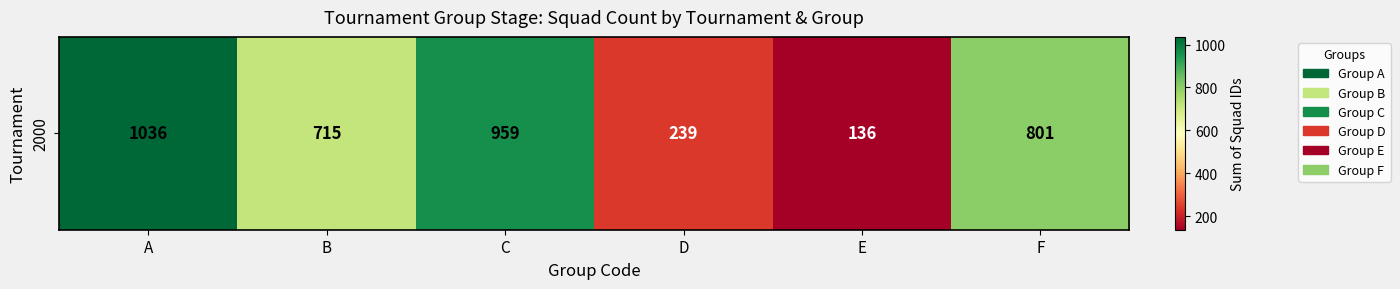

List the labels in order of value, largest first.

A, C, F, B, D, E